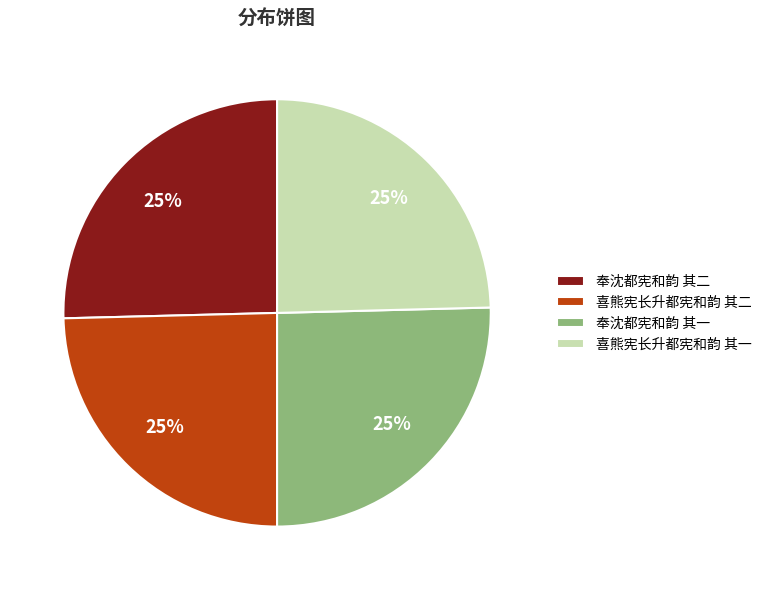

To the nearest percent, what is the average slice percentage?

25%